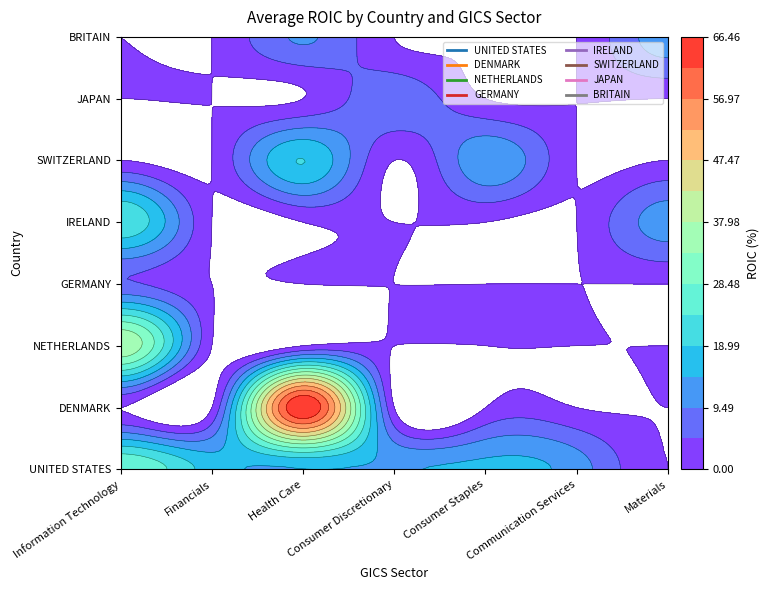

At how many categories does at least one series exceed 26?

2